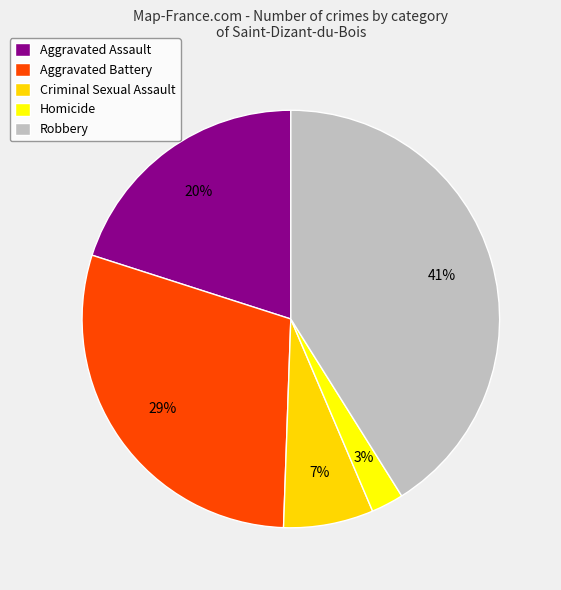

Is it true that Homicide is 3% of the pie?

True